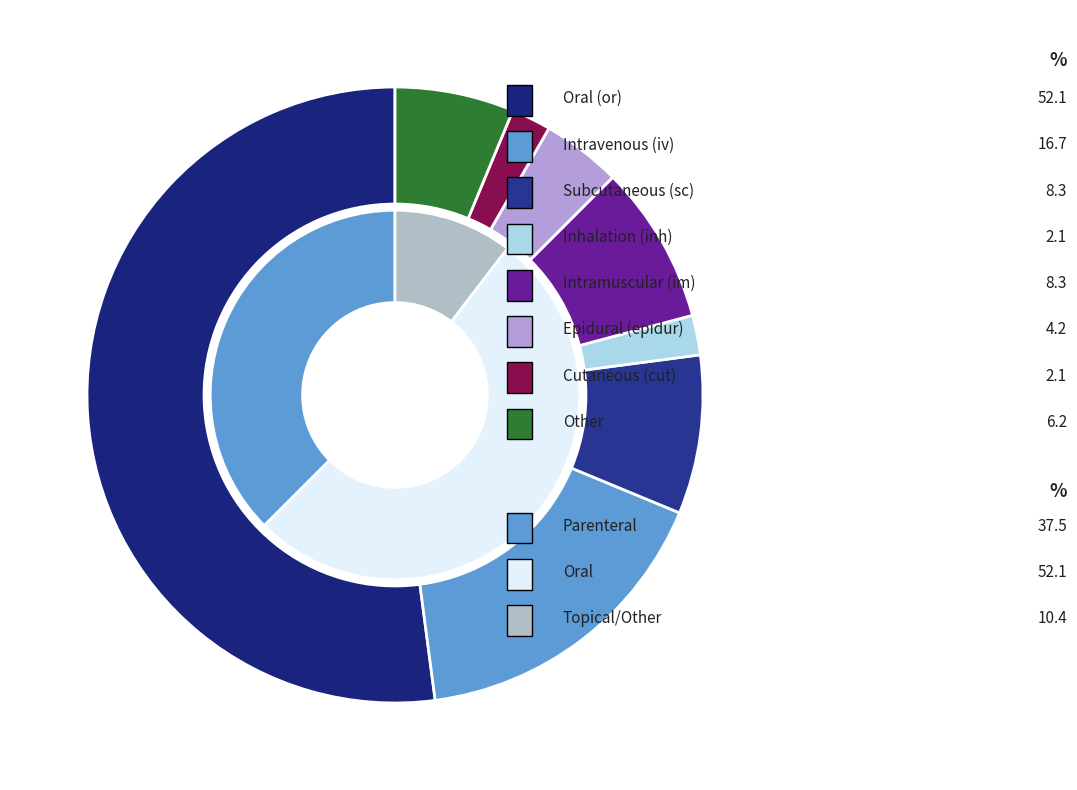

What percentage is NOT represented by im?

91.7%